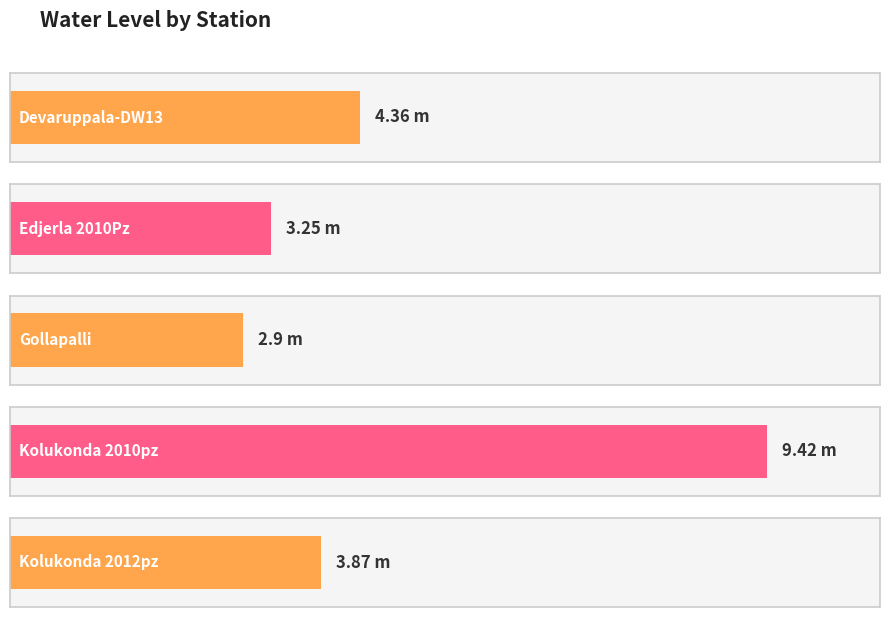

What is the ratio of the value at Edjerla 2010Pz to the value at Kolukonda 2010pz?

0.3